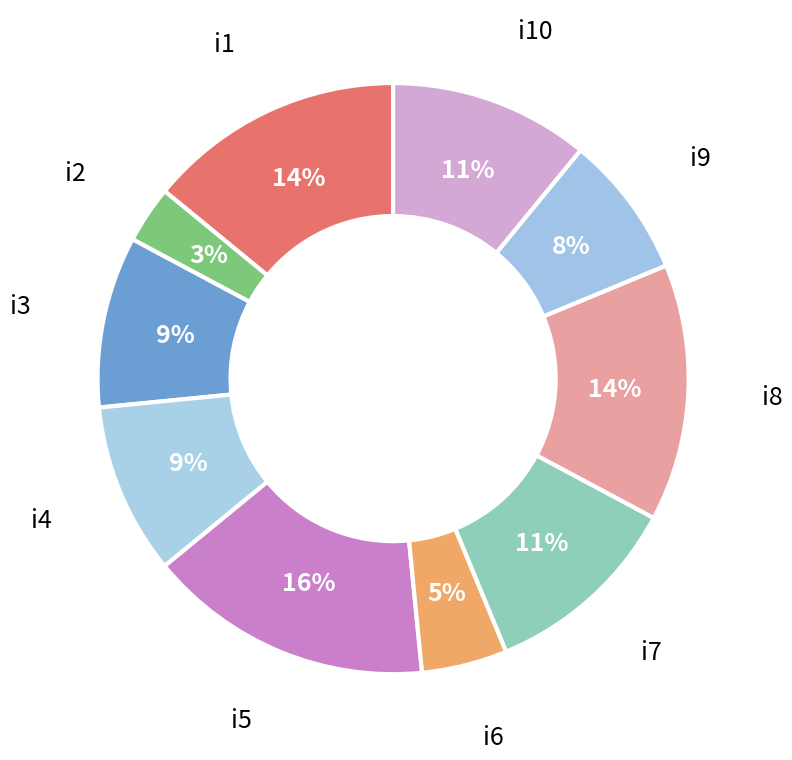

Is the sum of i4 and i9 greater than half?

No